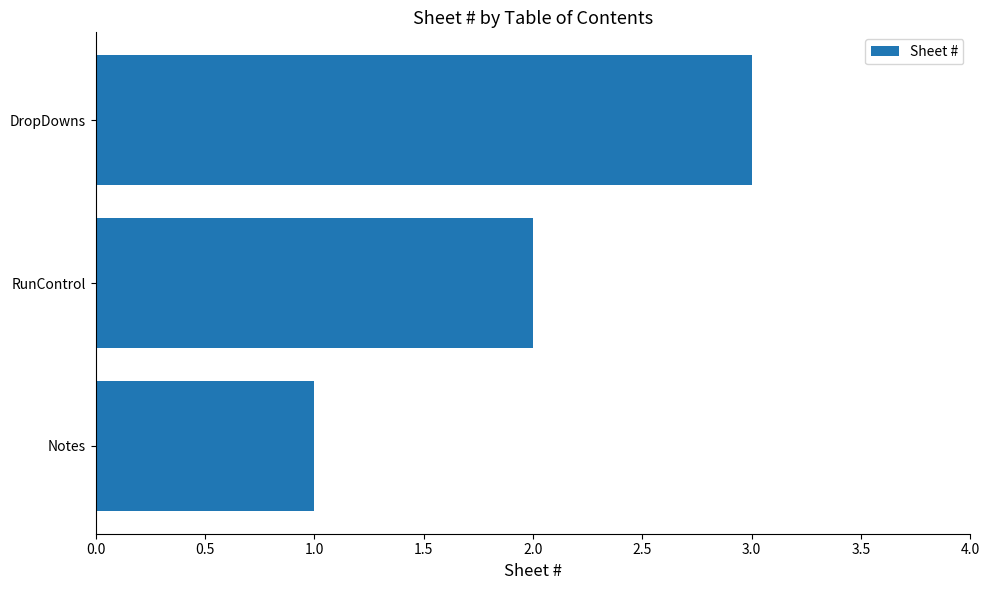

Count the values in the range 1 to 3.

3